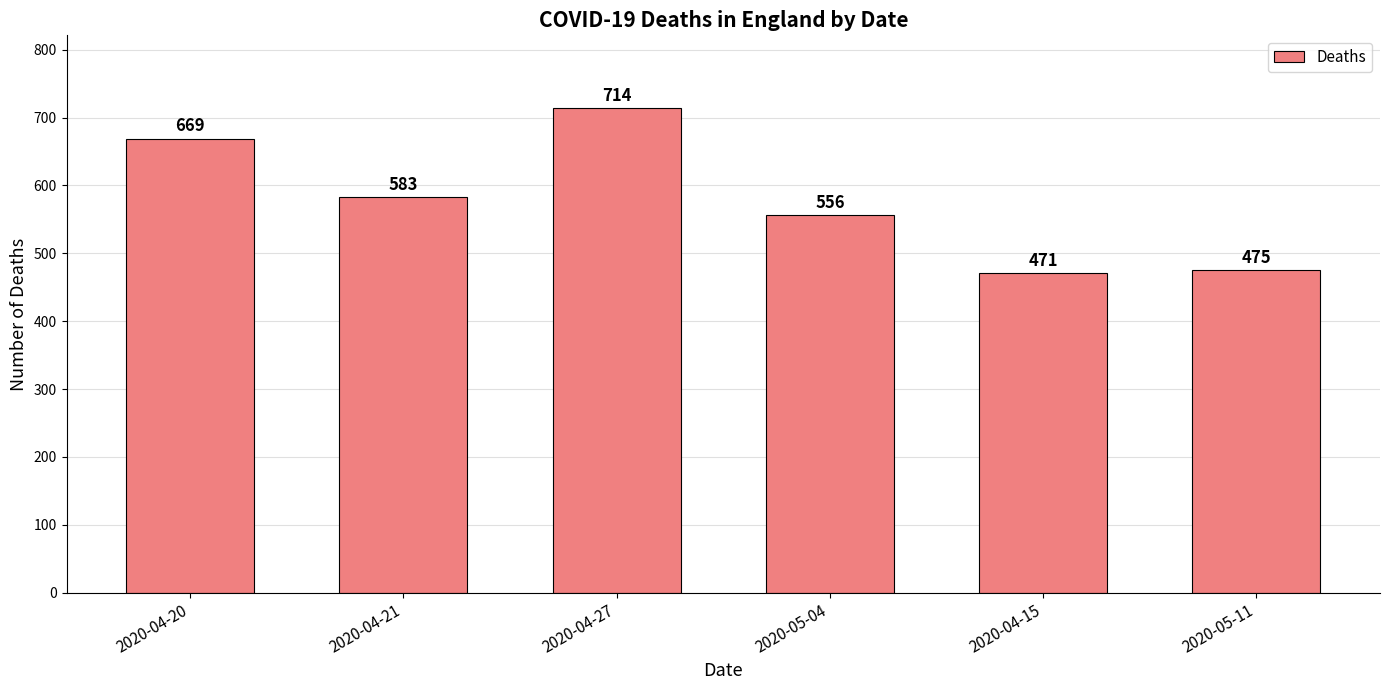

At which label does the data first exceed 583?

2020-04-20